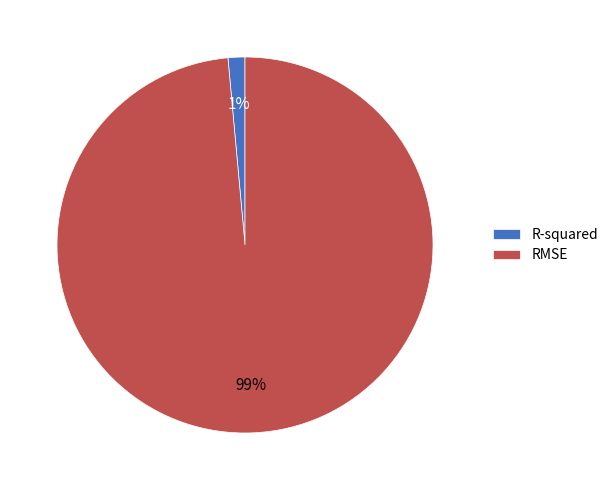

Count the number of slices in the pie.

2